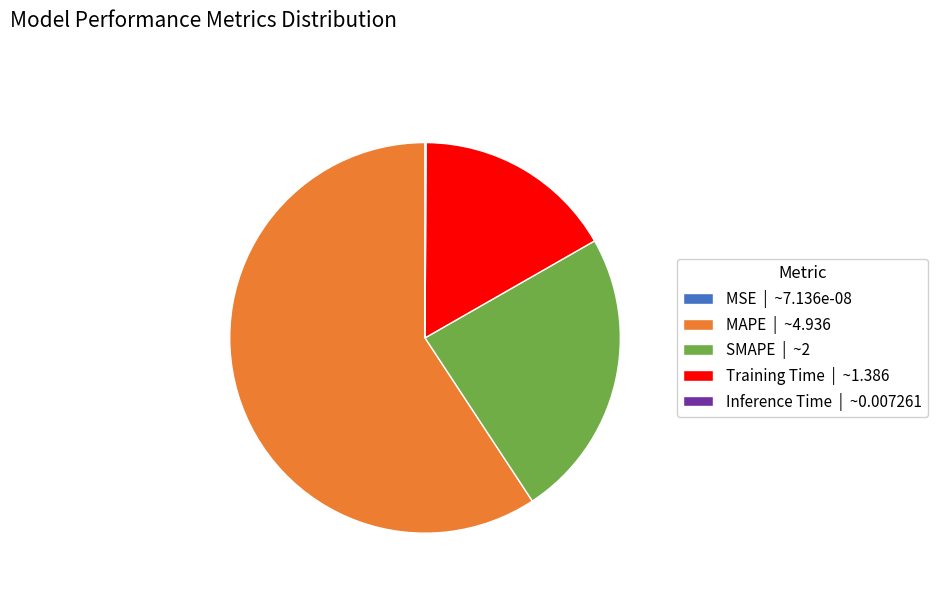

Combined, do Training Time | ~1.386 and SMAPE | ~2 account for over 50%?

No